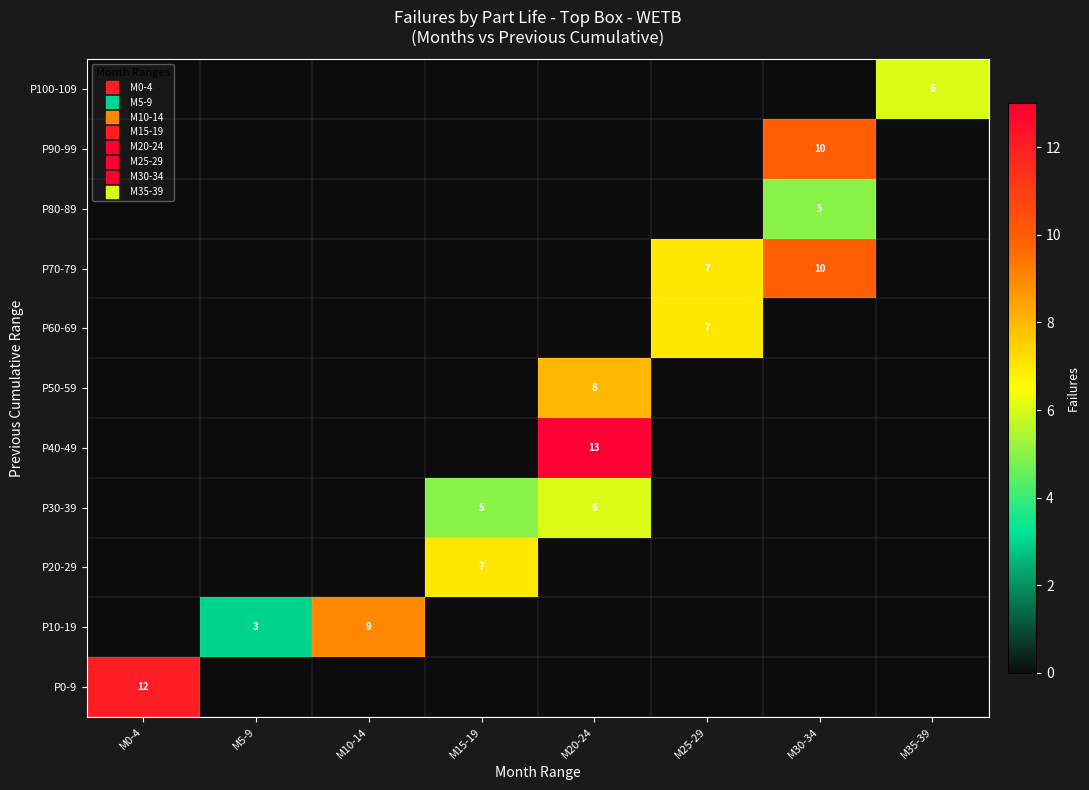

How many values in P70-79 are above zero?

2